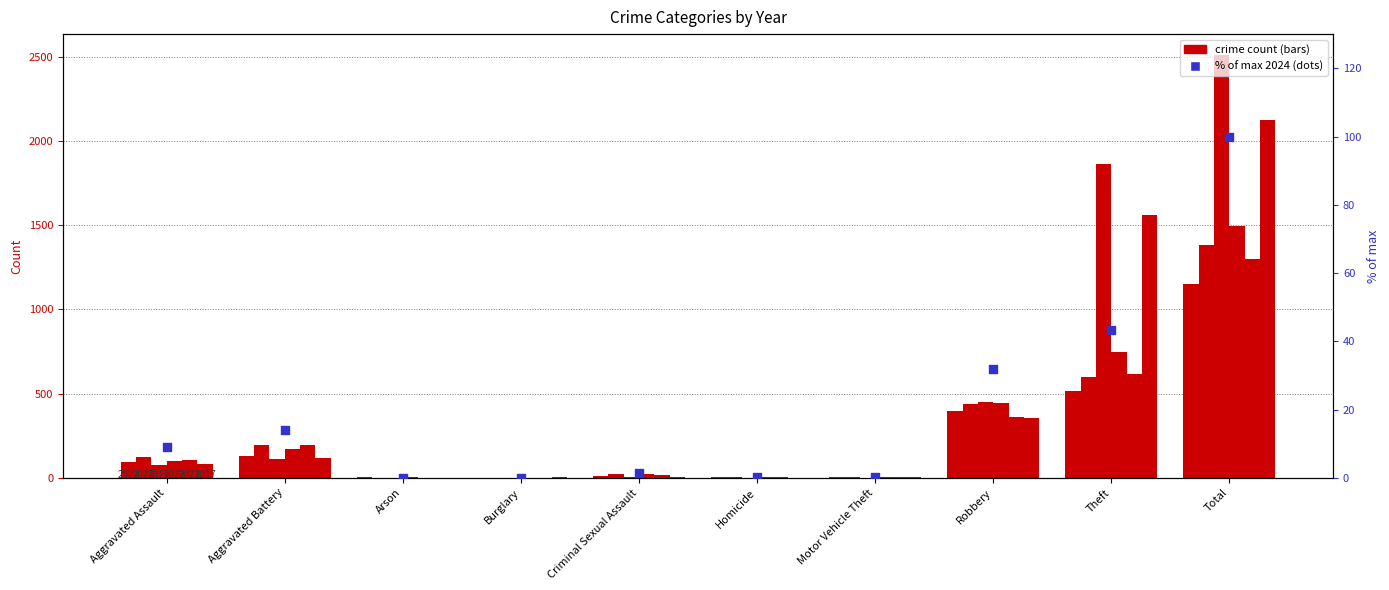

What is the change in value from Aggravated Assault to Aggravated Battery?

+4.9